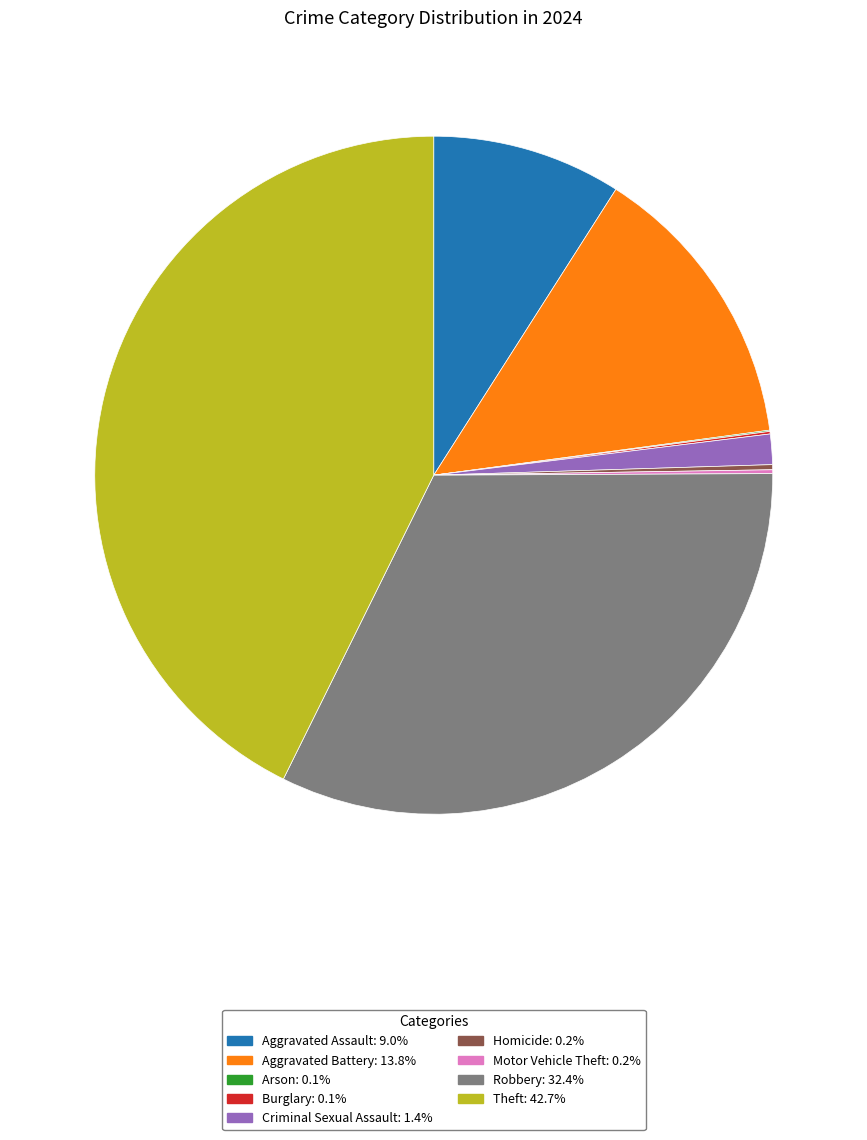

Is Criminal Sexual Assault the majority of the pie?

No